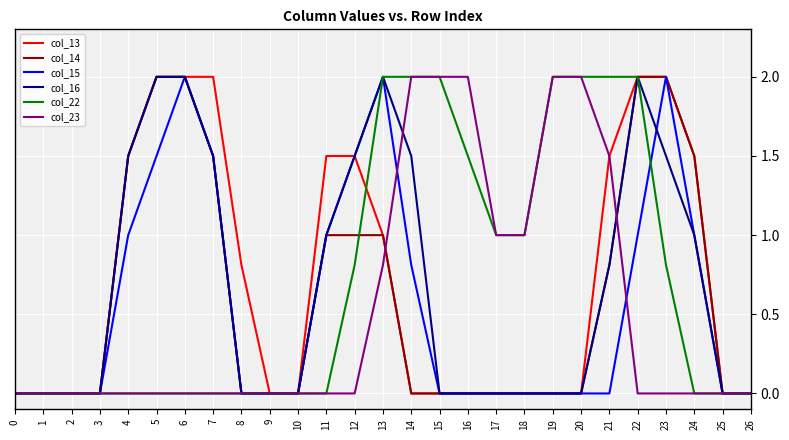

What is the maximum value shown in the chart?

2.0